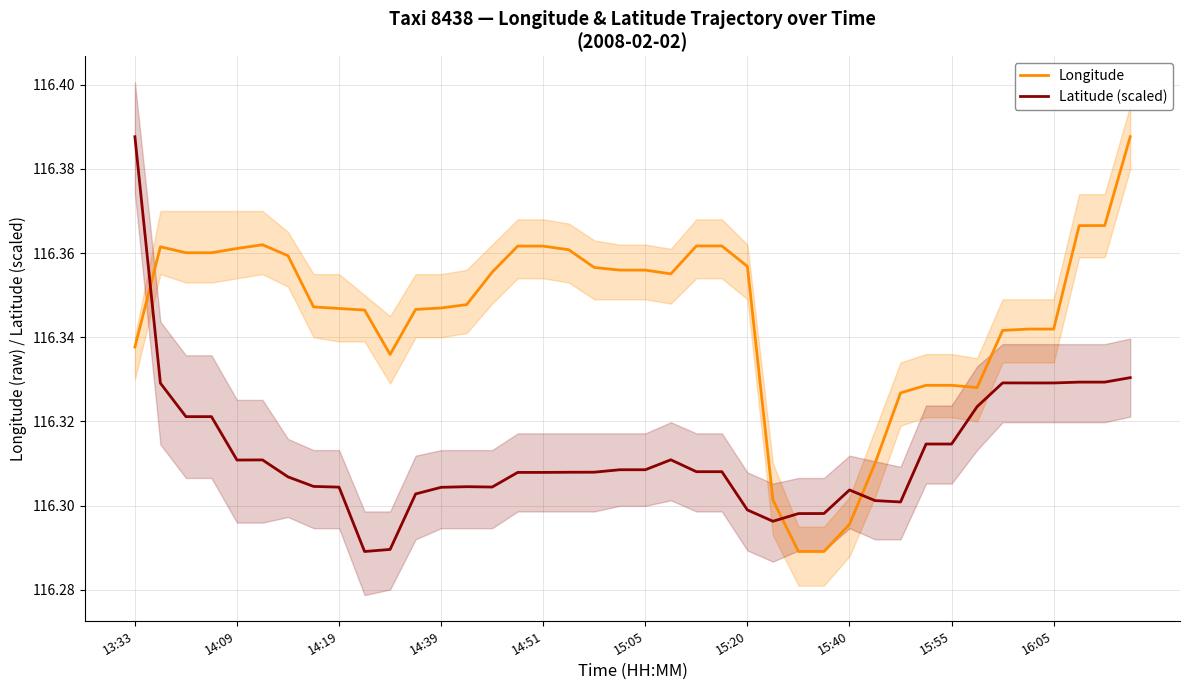

At which label does Longitude reach its minimum?

26